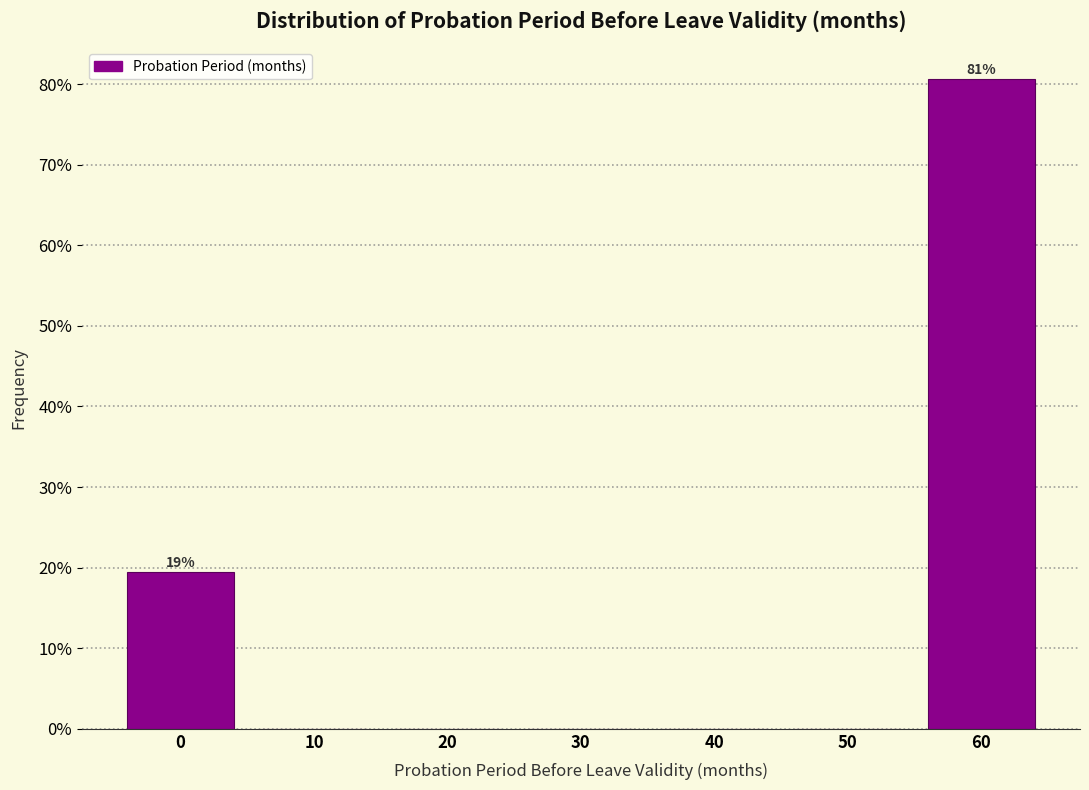

Reading left to right, list all the values displayed in this chart.

0=19.4	10=0.0	20=0.0	30=0.0	40=0.0	50=0.0	60=80.6